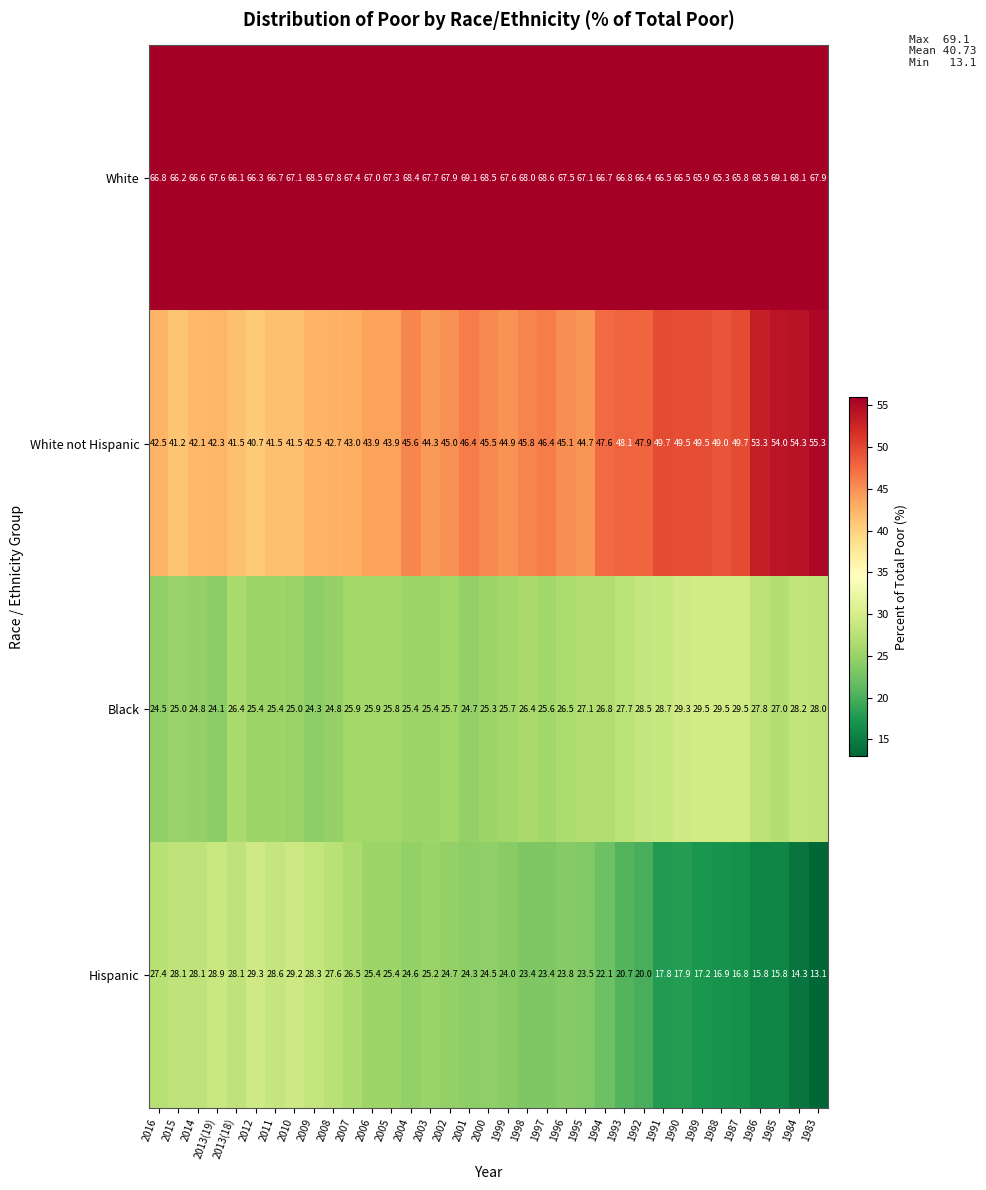

At which label does White reach its minimum?

1988